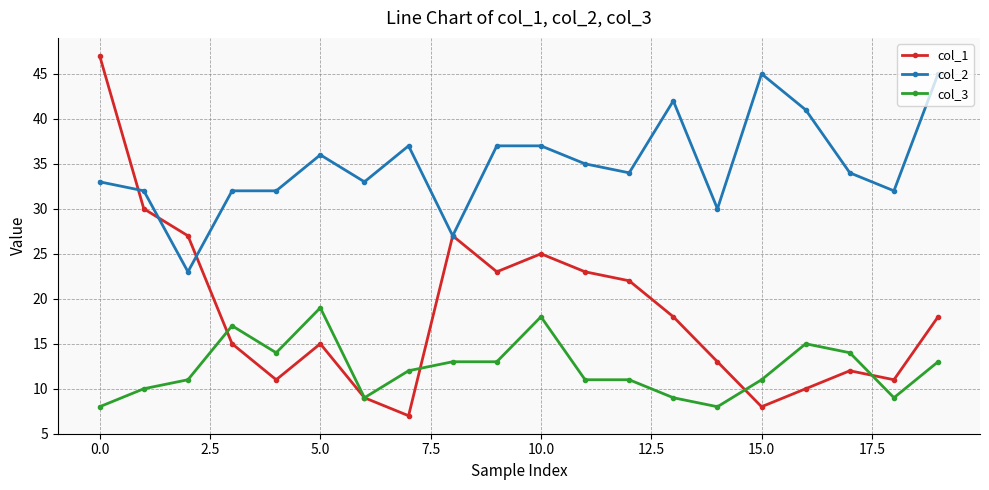

What is the maximum value shown in the chart?

47